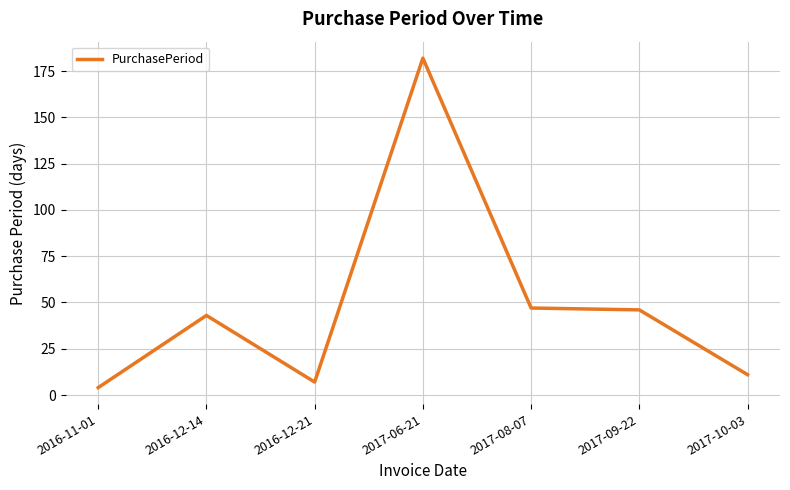

What is the change in value from 2016-11-01 to 2016-12-21?

+3